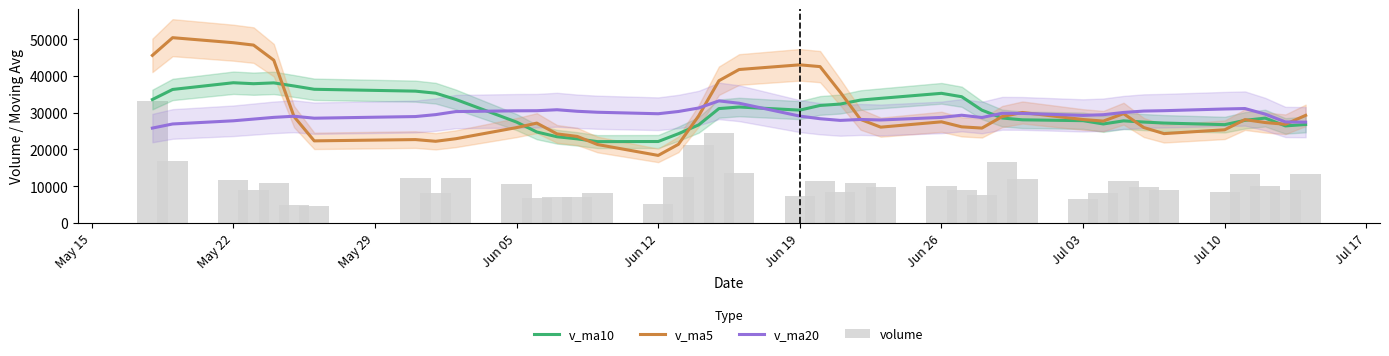

What are all the series names shown in the legend?

v_ma10, v_ma5, v_ma20, volume